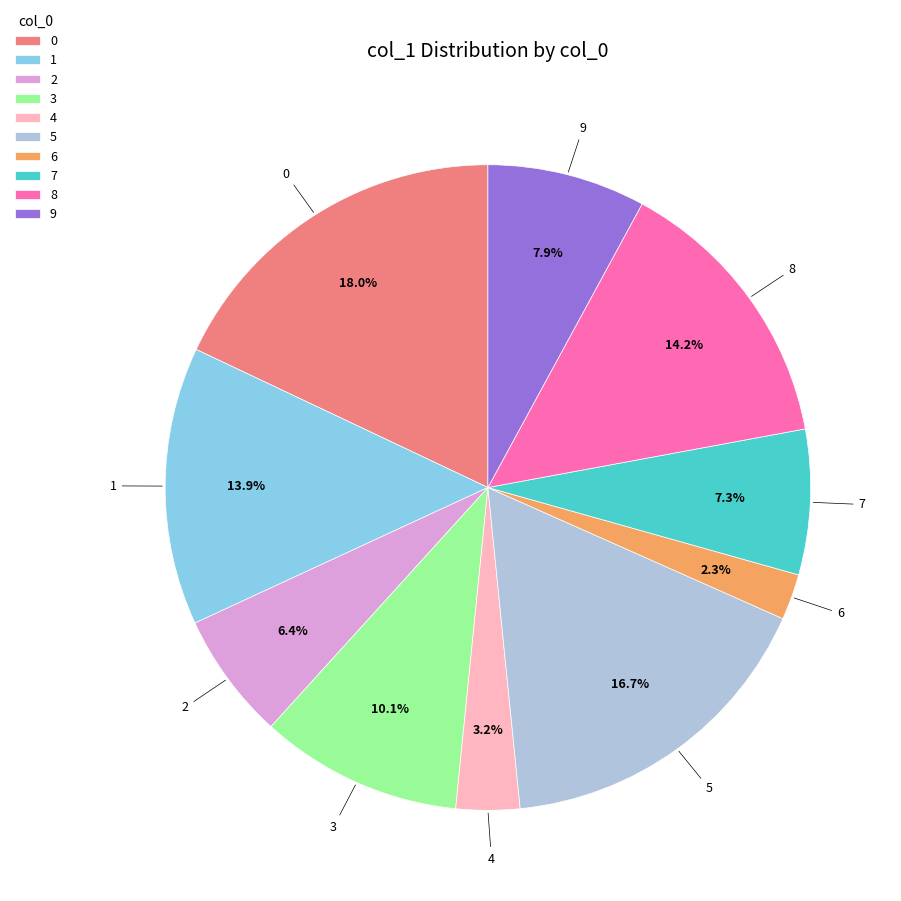

Does 1 represent more than half of the total?

No